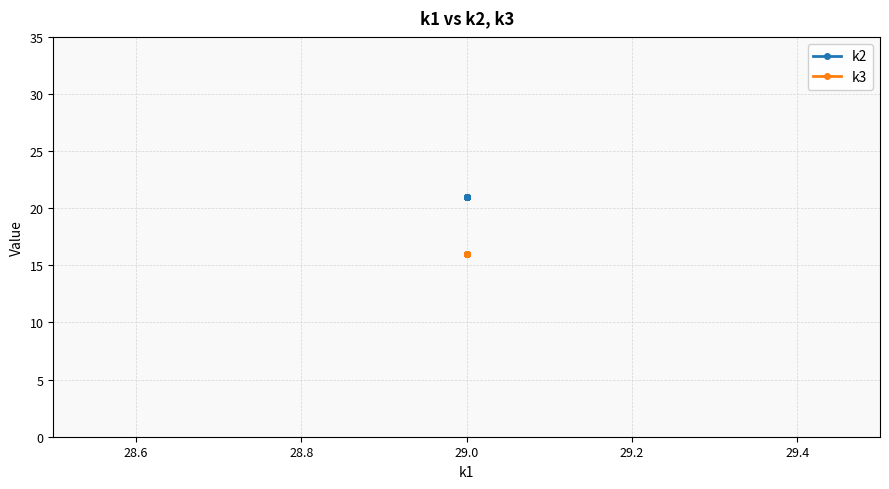

Does the chart display data point markers on the line(s)?

Yes